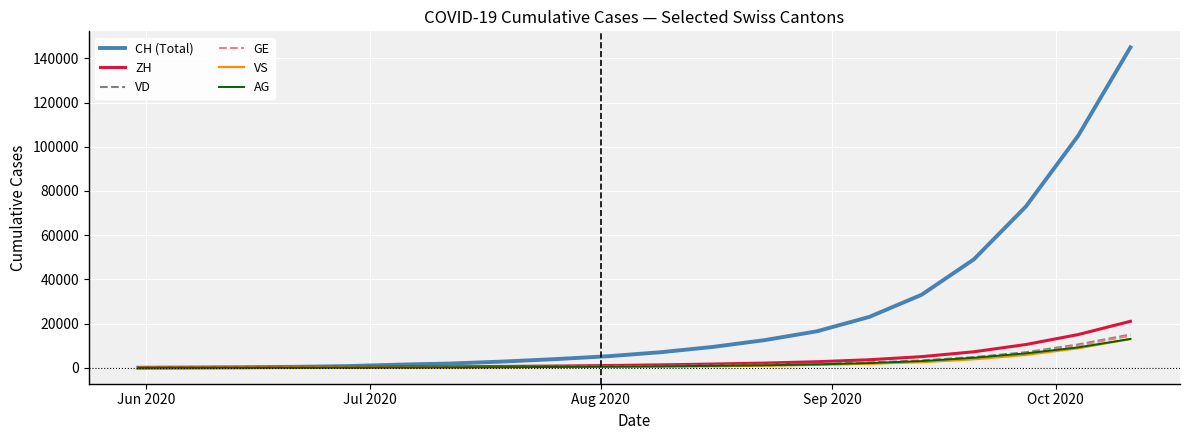

Which series has the largest range (max minus min)?

CH (Total)